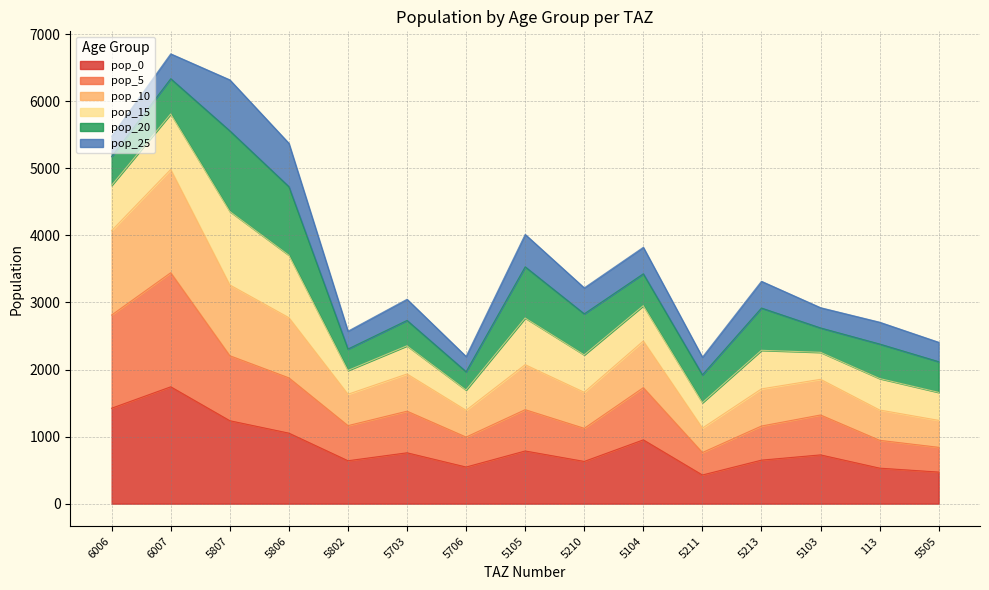

How many interior local valleys does the pop_0 series have?

4